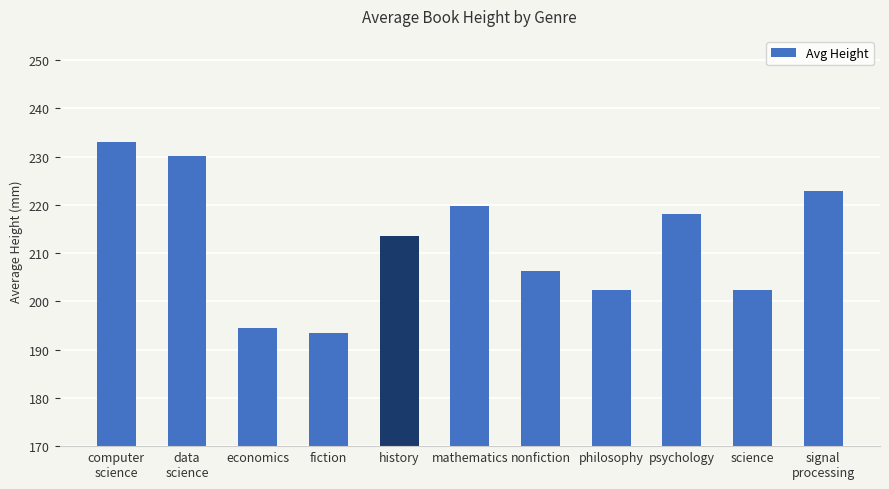

What is the minimum value shown in the chart?

193.5